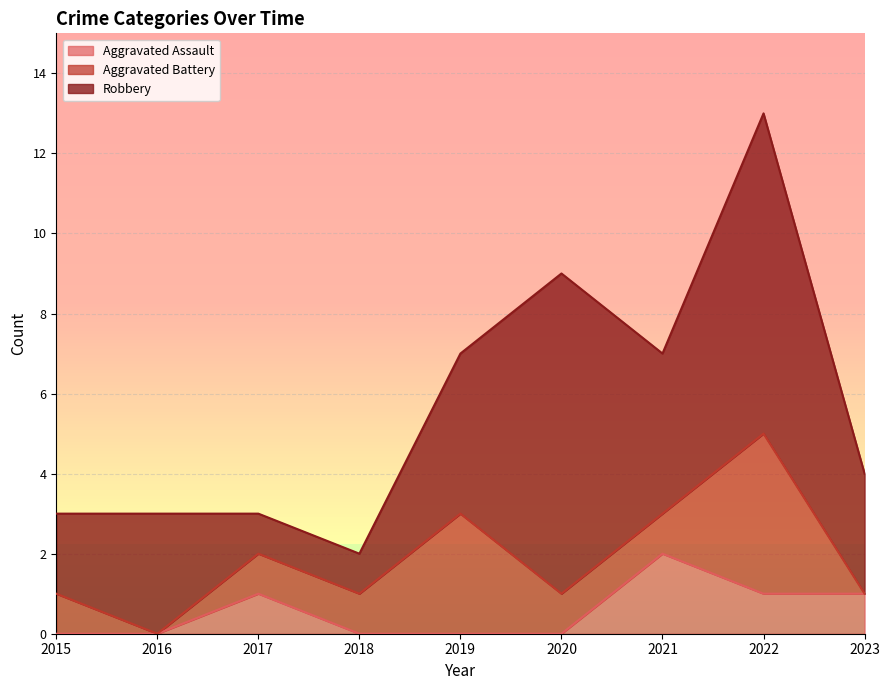

True or false: Robbery has a value of 4 at 2021.

True